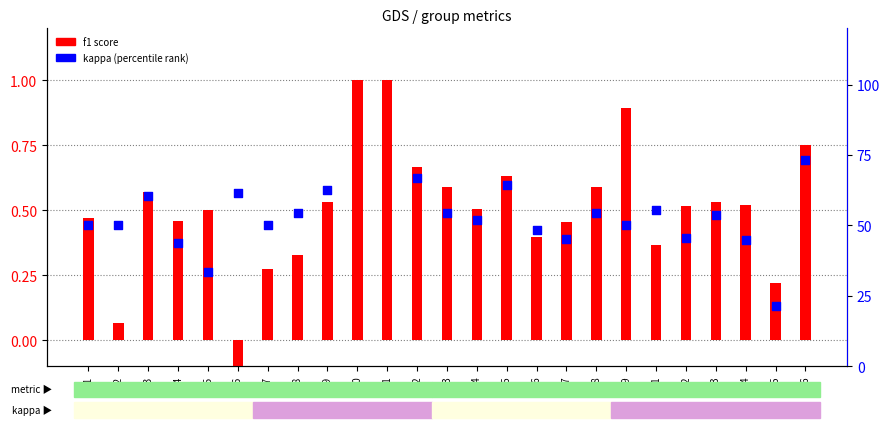

Which series reaches the minimum Y coordinate?

f1 score